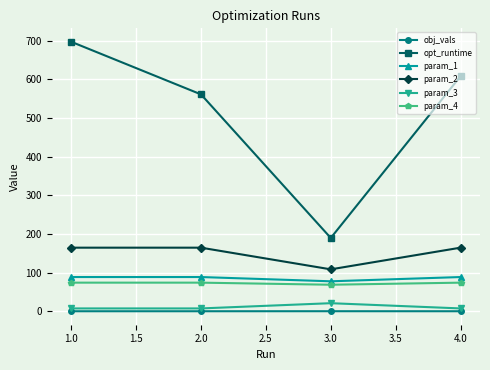

At which label is opt_runtime closest to 443?

2.0